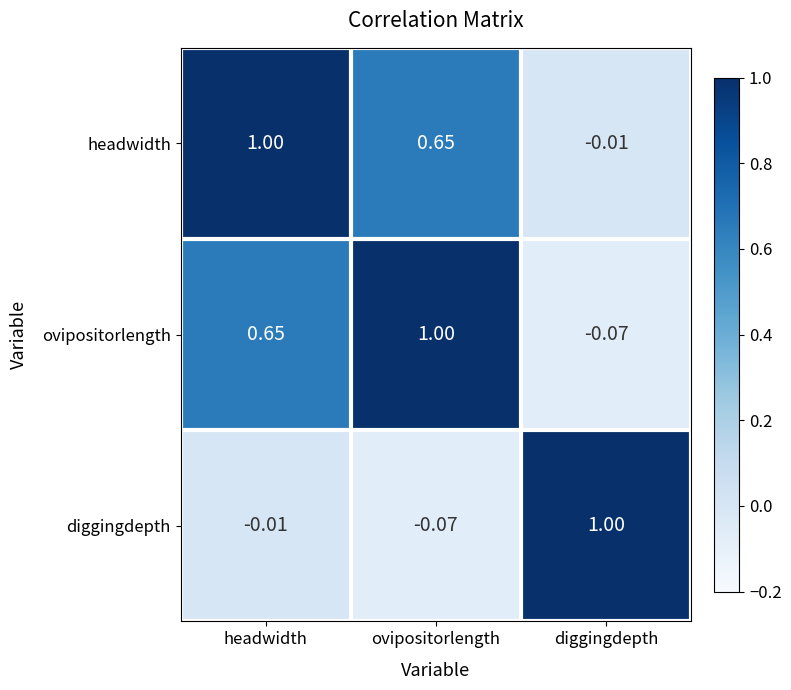

Which category has the highest value in the diggingdepth series?

diggingdepth